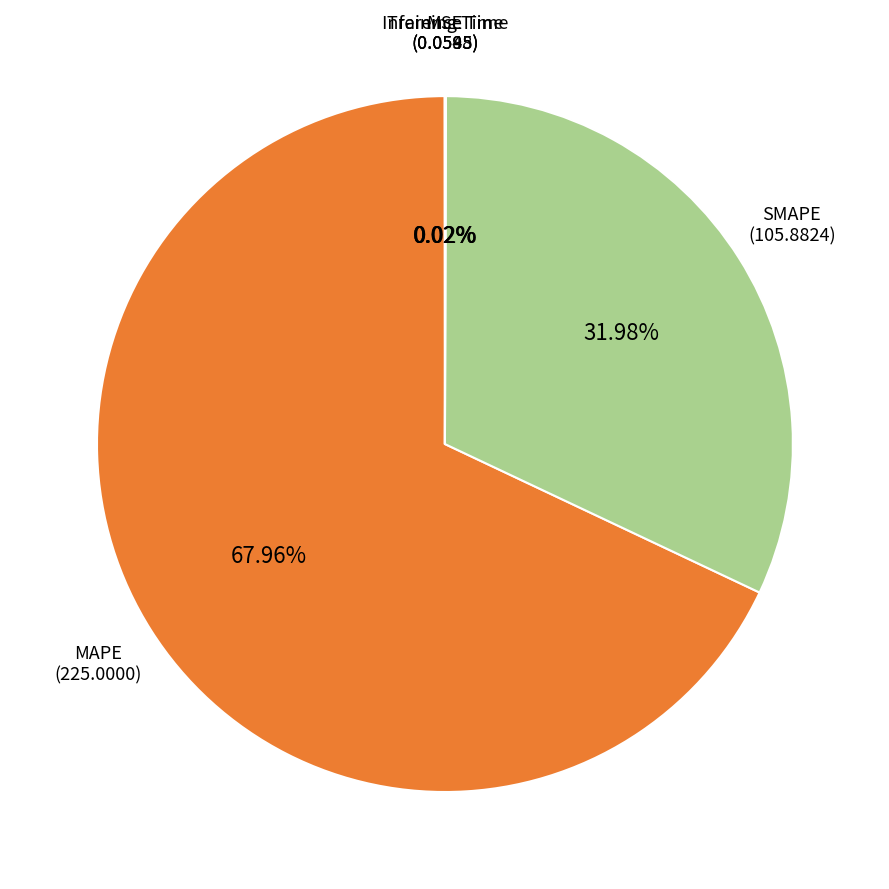

Is SMAPE the majority of the pie?

No